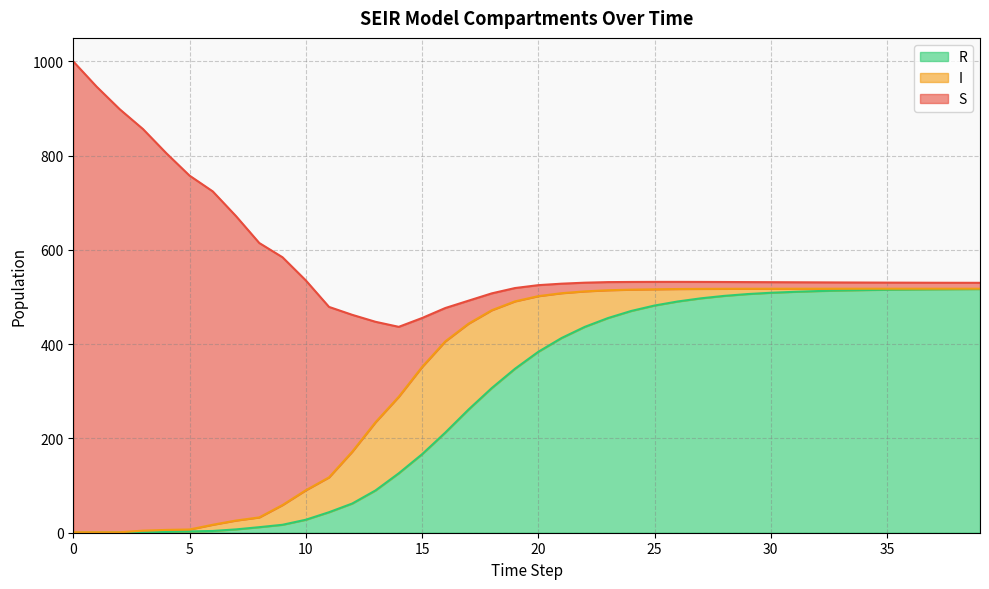

The value of I at 28 is 8.6. True or false?

False